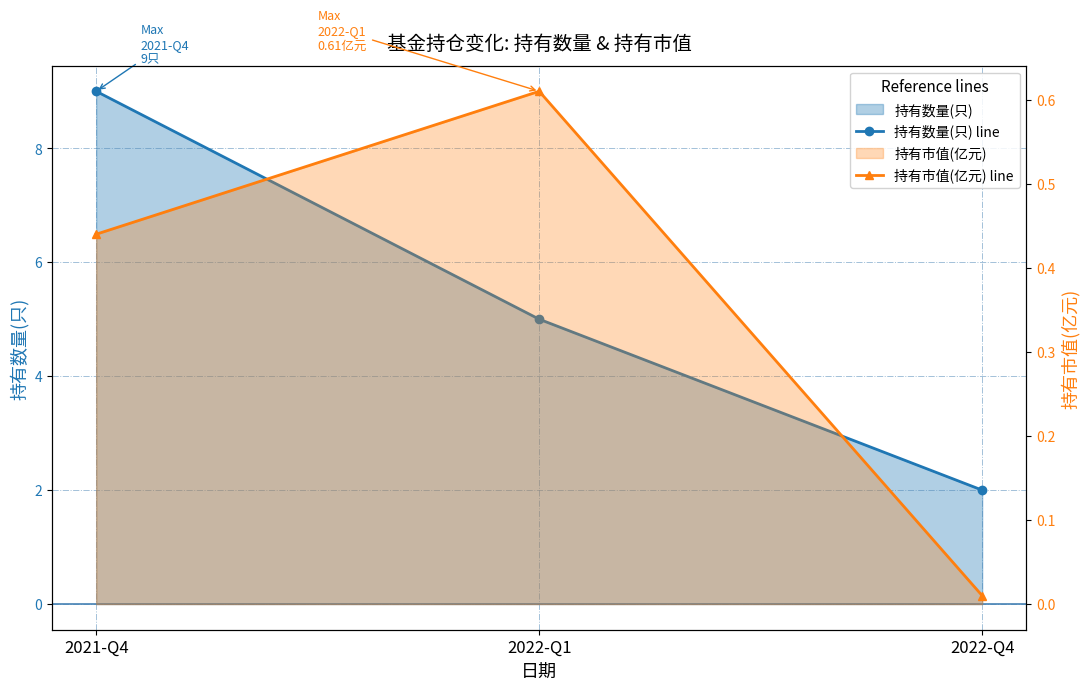

Is it true that 持有市值(亿元) line equals 0.0 at 2022-Q4?

True